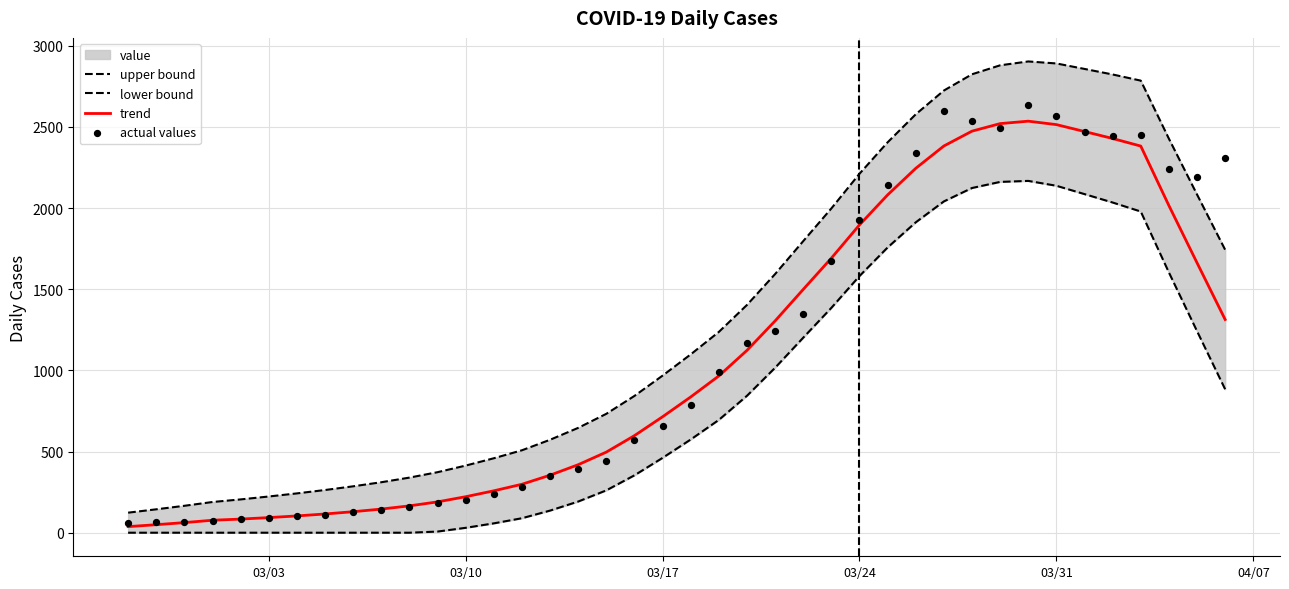

Which series contains the highest Y value?

upper bound